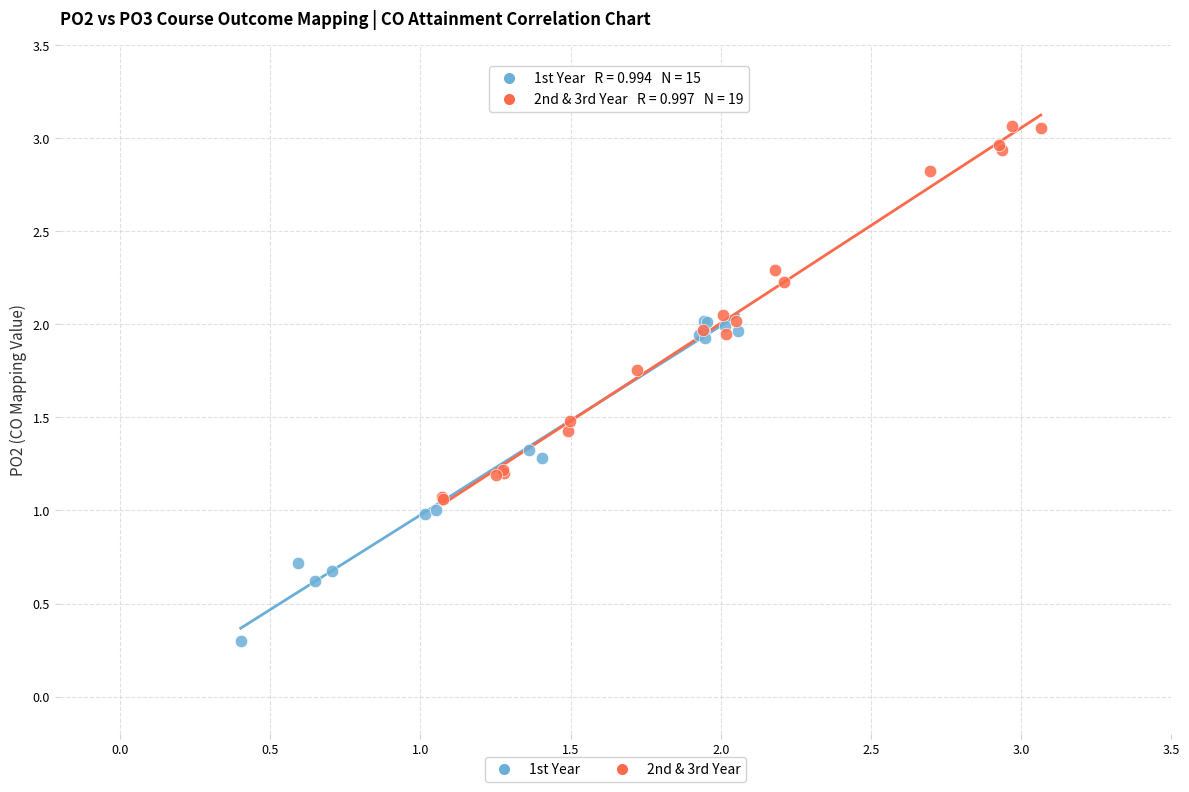

What are all the series names shown in the legend?

1st Year, 2nd & 3rd Year